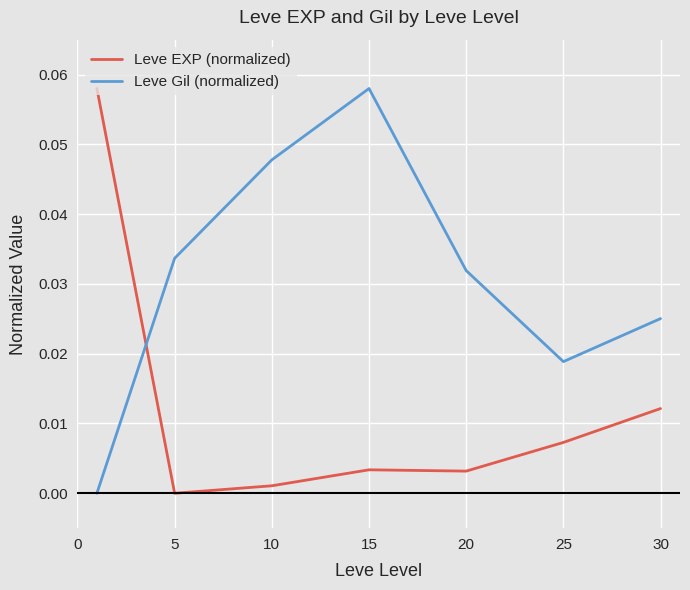

List the series in order of their overall mean, highest first.

Leve Gil (normalized), Leve EXP (normalized)